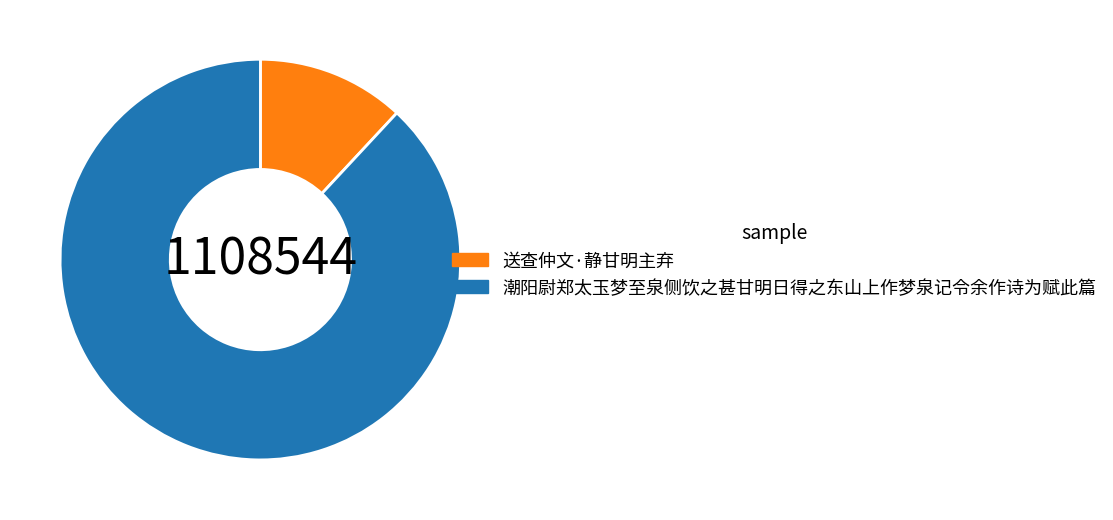

Which has a higher value, 潮阳尉郑太玉梦至泉侧饮之甚甘明日得之东山上作梦泉记令余作诗为赋此篇 or 送查仲文·静甘明主弃?

潮阳尉郑太玉梦至泉侧饮之甚甘明日得之东山上作梦泉记令余作诗为赋此篇